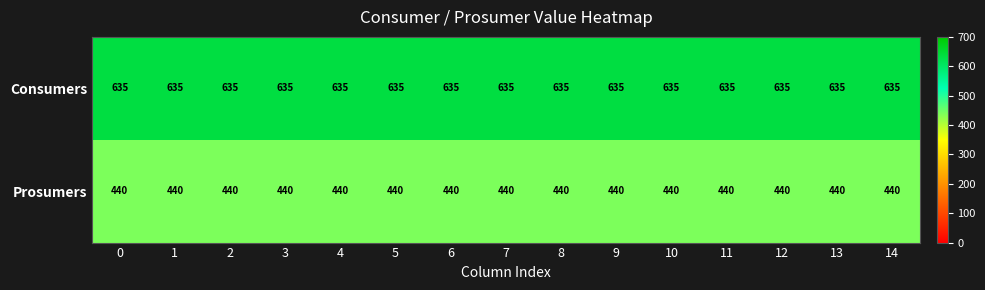

What is the difference between the highest and lowest values at 2?

195